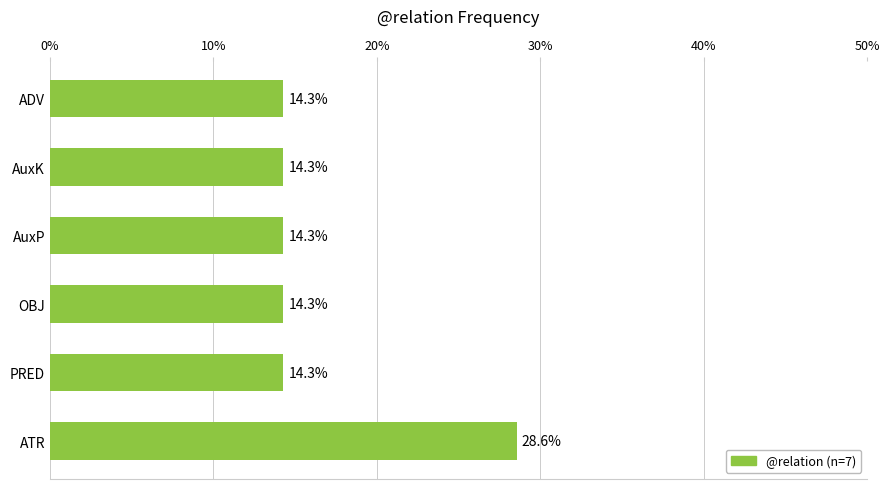

What is the difference between the values at ATR and AuxK?

14.3